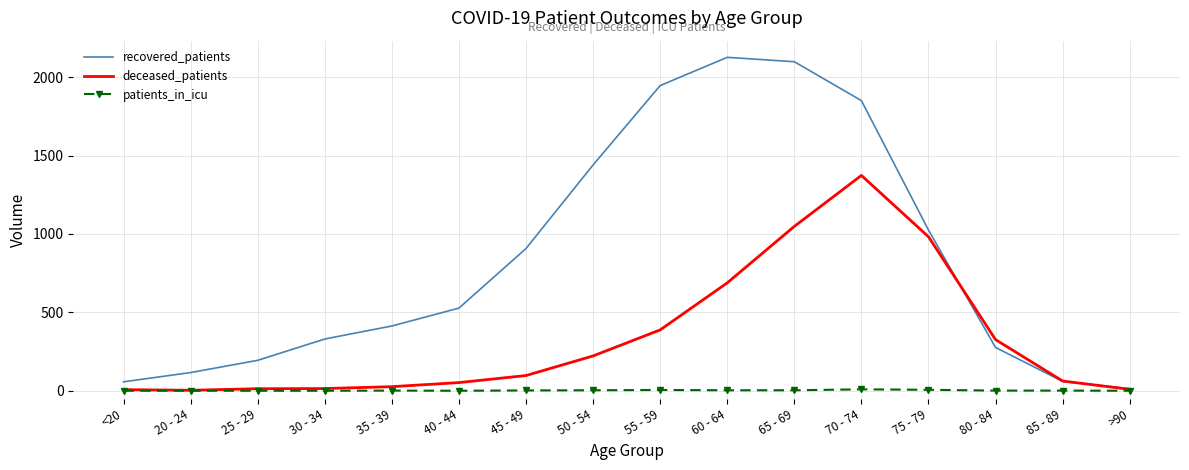

What are all the series names shown in the legend?

recovered_patients, deceased_patients, patients_in_icu